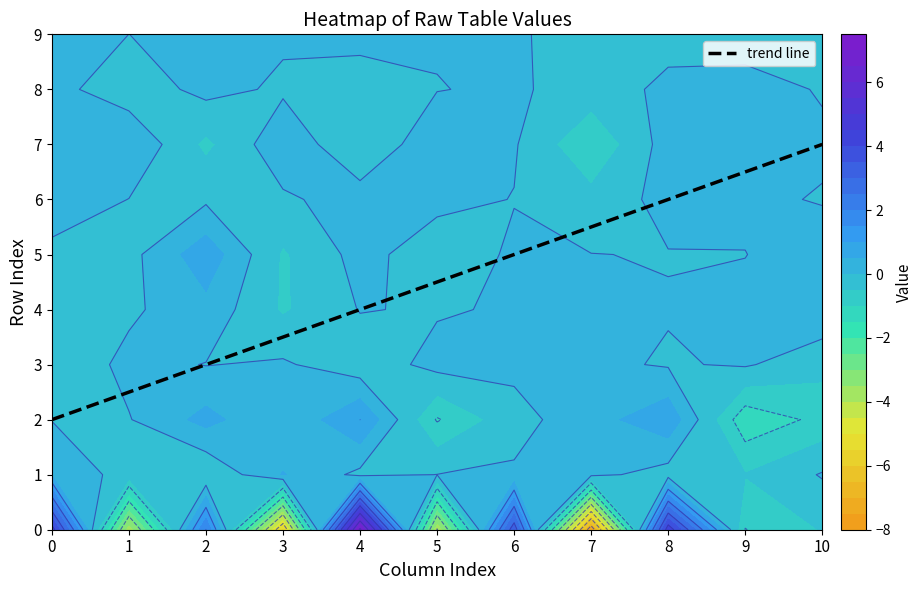

How many data points in 8 are less than 0?

6